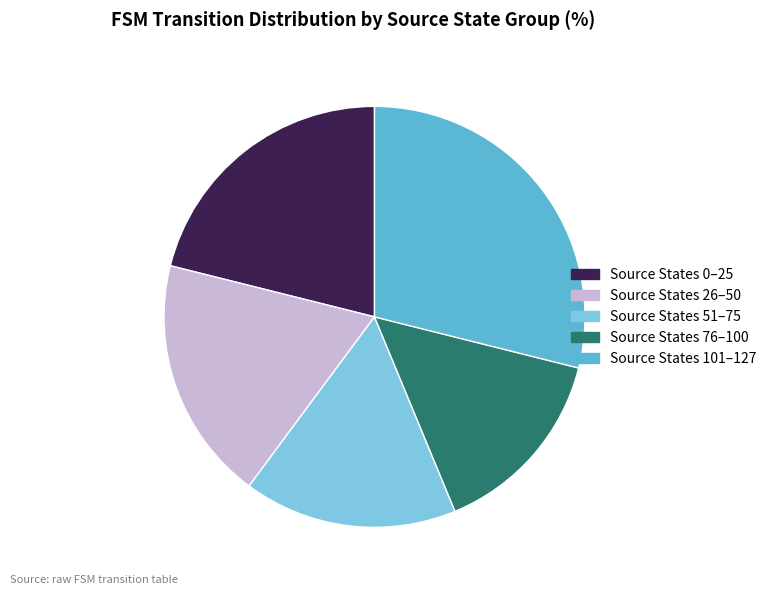

Do Source States 101–127 and Source States 51–75 together represent more than half of the pie?

No